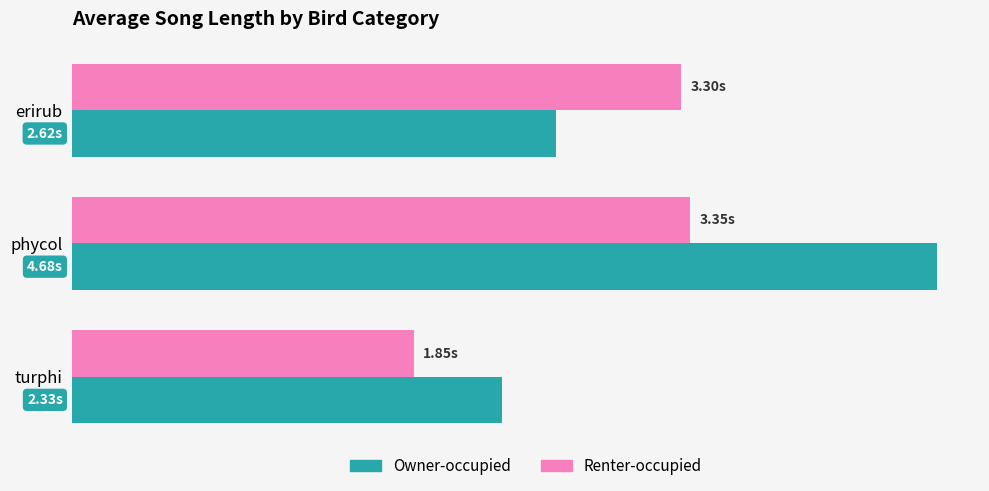

Count the Owner-occupied values in the range 2 to 4.

2